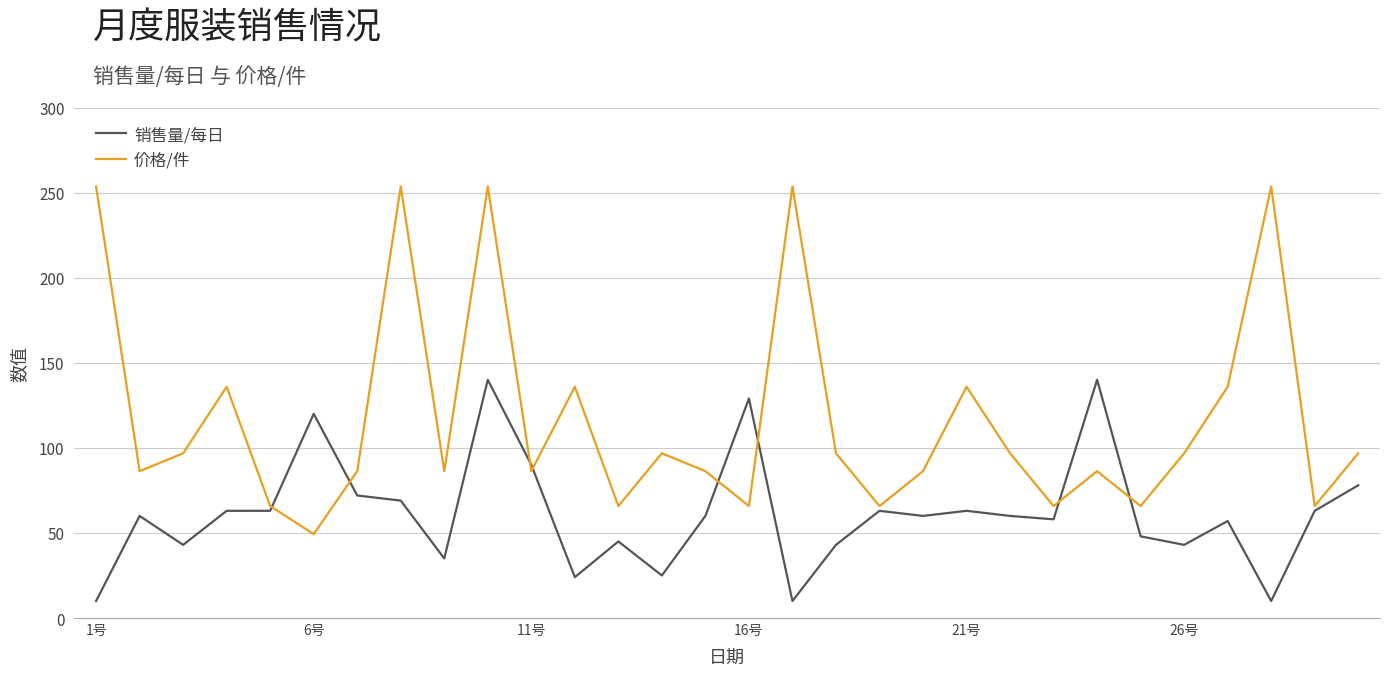

Which series ends up on top after the final intersection of 价格/件 and 销售量/每日?

价格/件